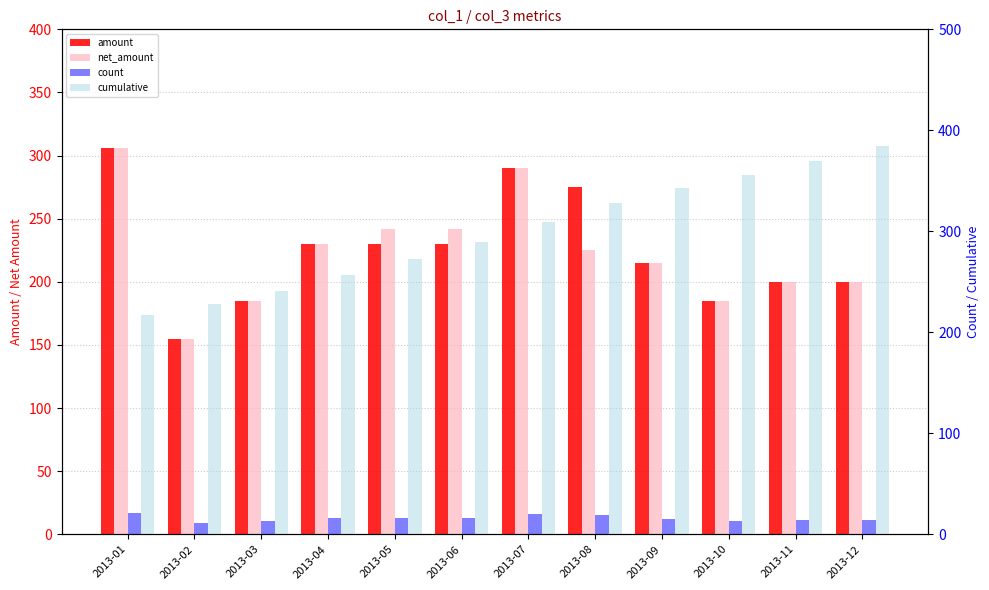

Rank the series by their maximum value, from lowest to highest.

count, amount, net_amount, cumulative